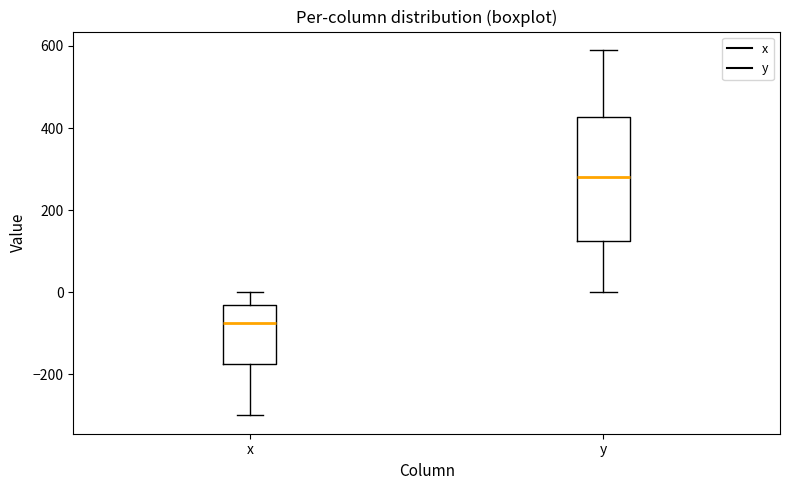

Reading left to right, transcribe this box plot: for each box, give where its median line is, the range the box spans, and where its two whiskers end, as read against the y-axis. The values are not printed on the chart, so give them approximately, as read against the axis.

x: median -80, box -180 to -40, whiskers -300 to 0
y: median 280, box 120 to 420, whiskers 0 to 600